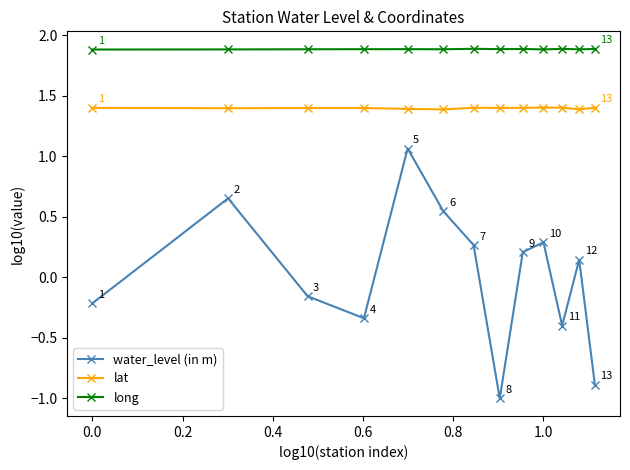

True or false: lat has more than 0 interior local peaks.

True